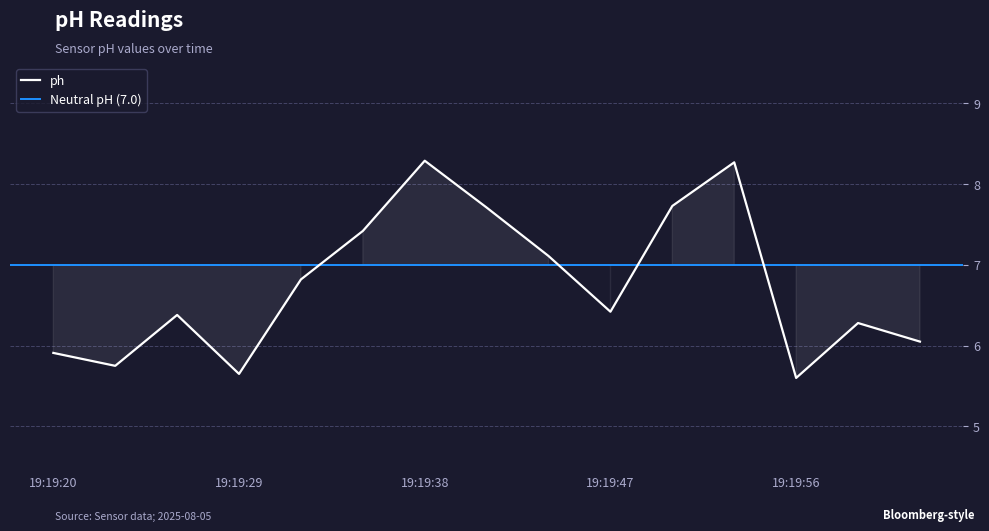

Which label corresponds to the largest value in the chart?

19:19:38